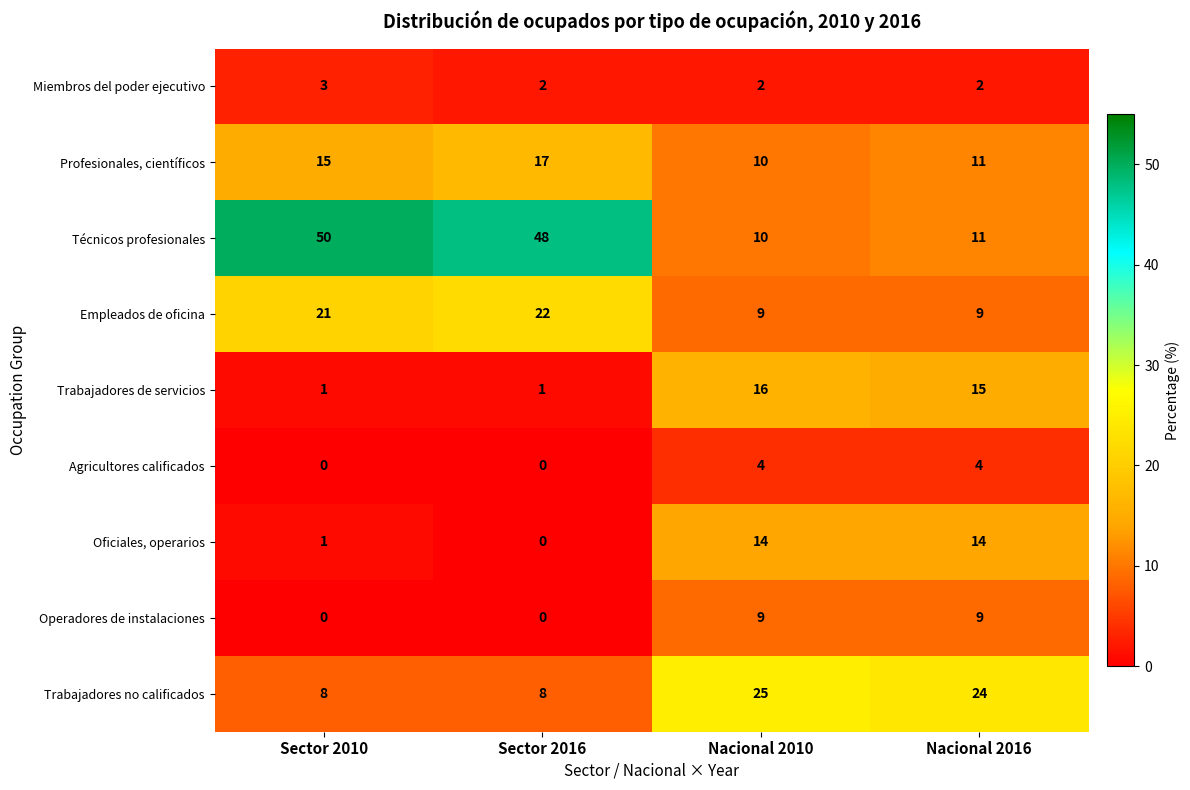

Is the value of Oficiales, operarios at Nacional 2016 greater than the value of Agricultores calificados at Nacional 2016?

Yes